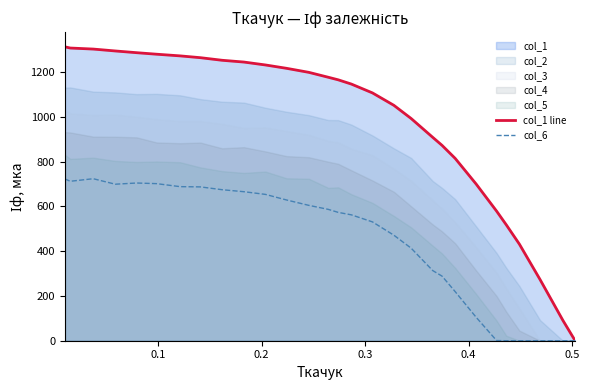

The col_6 series shows 976.7 at 0.0. True or false?

False